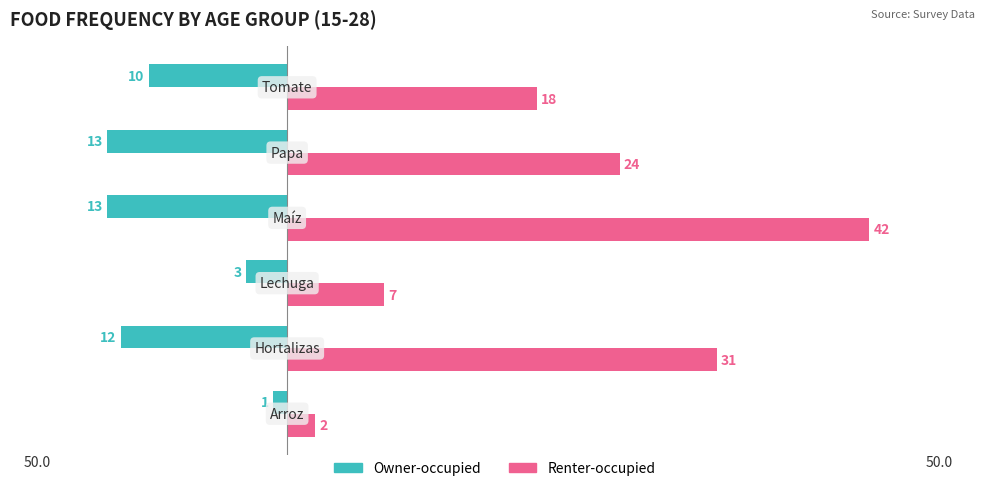

Reading left to right, list all the values displayed in this chart.

Owner-occupied: -1	-12	-3	-13	-13	-10
Renter-occupied: 2	31	7	42	24	18